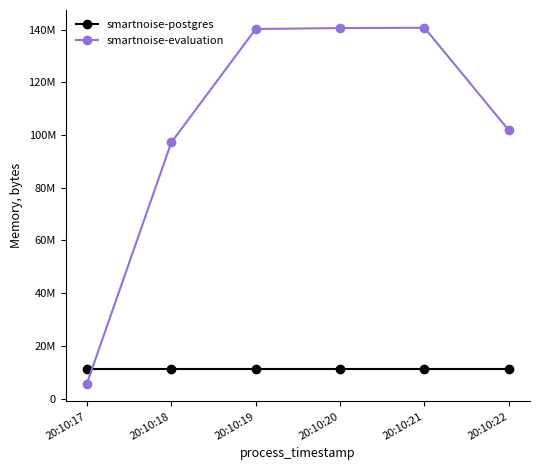

True or false: smartnoise-evaluation has more than 2 interior local peaks.

False